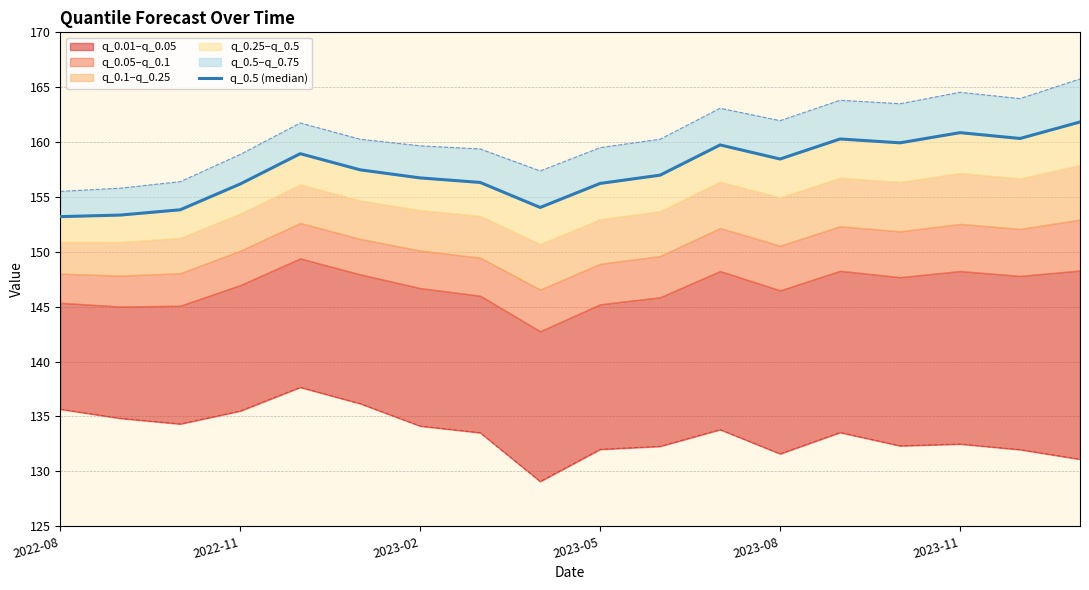

Approximately how many times larger is the value at 16 compared to 10?

1.0